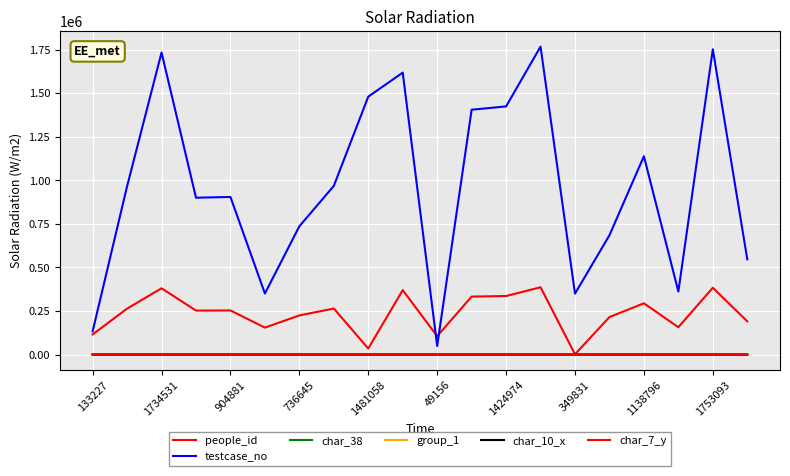

Does the chart have visible grid lines?

Yes